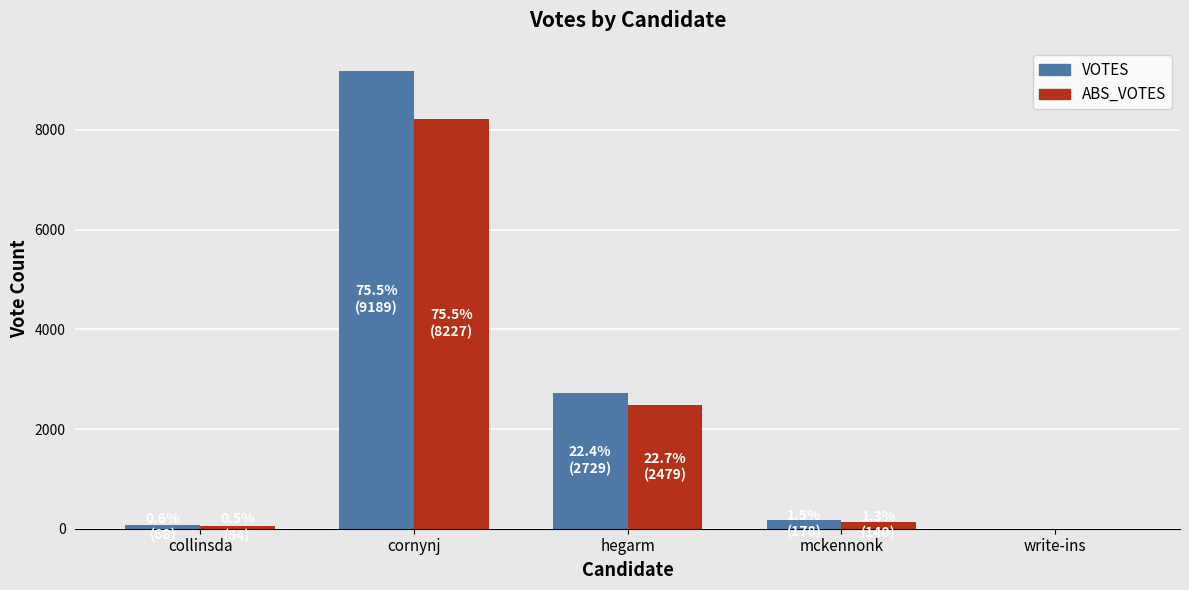

The value of VOTES at cornynj is 9189. True or false?

True